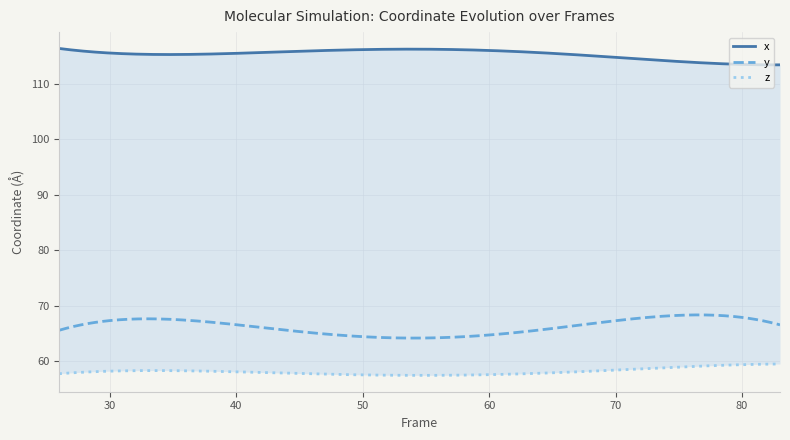

True or false: z and x cross at least once.

False